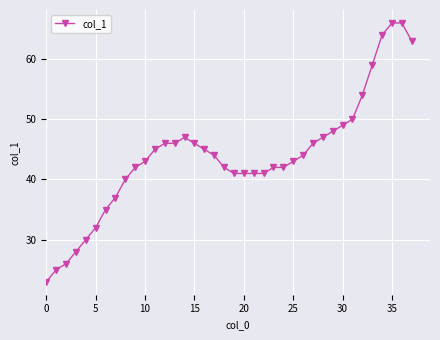

What is the difference between the second highest and second lowest values?

41